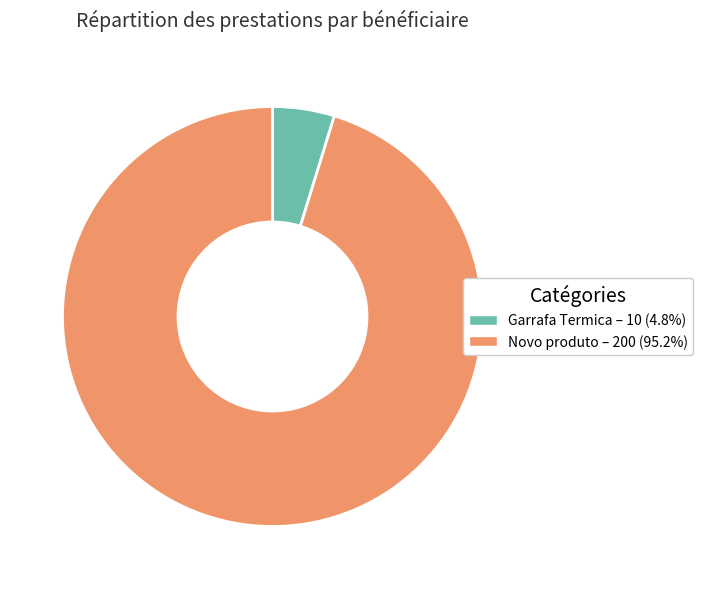

Which has a higher value, Garrafa Termica or Novo produto?

Novo produto